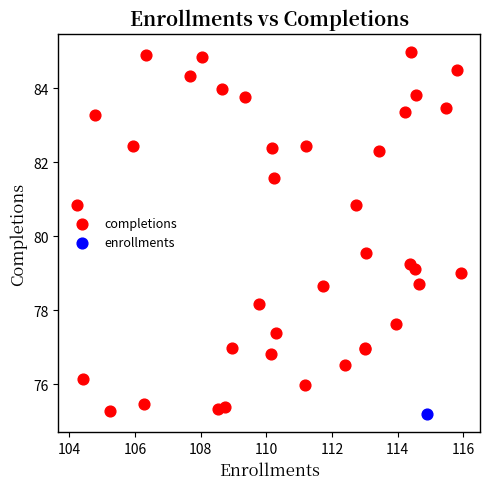

What are all the series names shown in the legend?

completions, enrollments